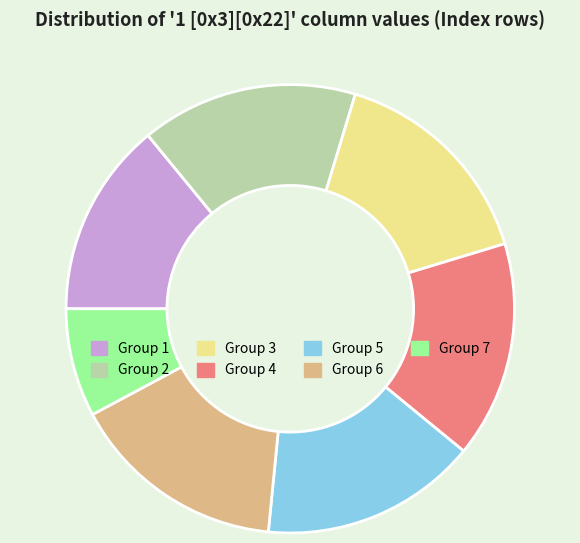

Is there any slice that represents more than half of the pie?

No